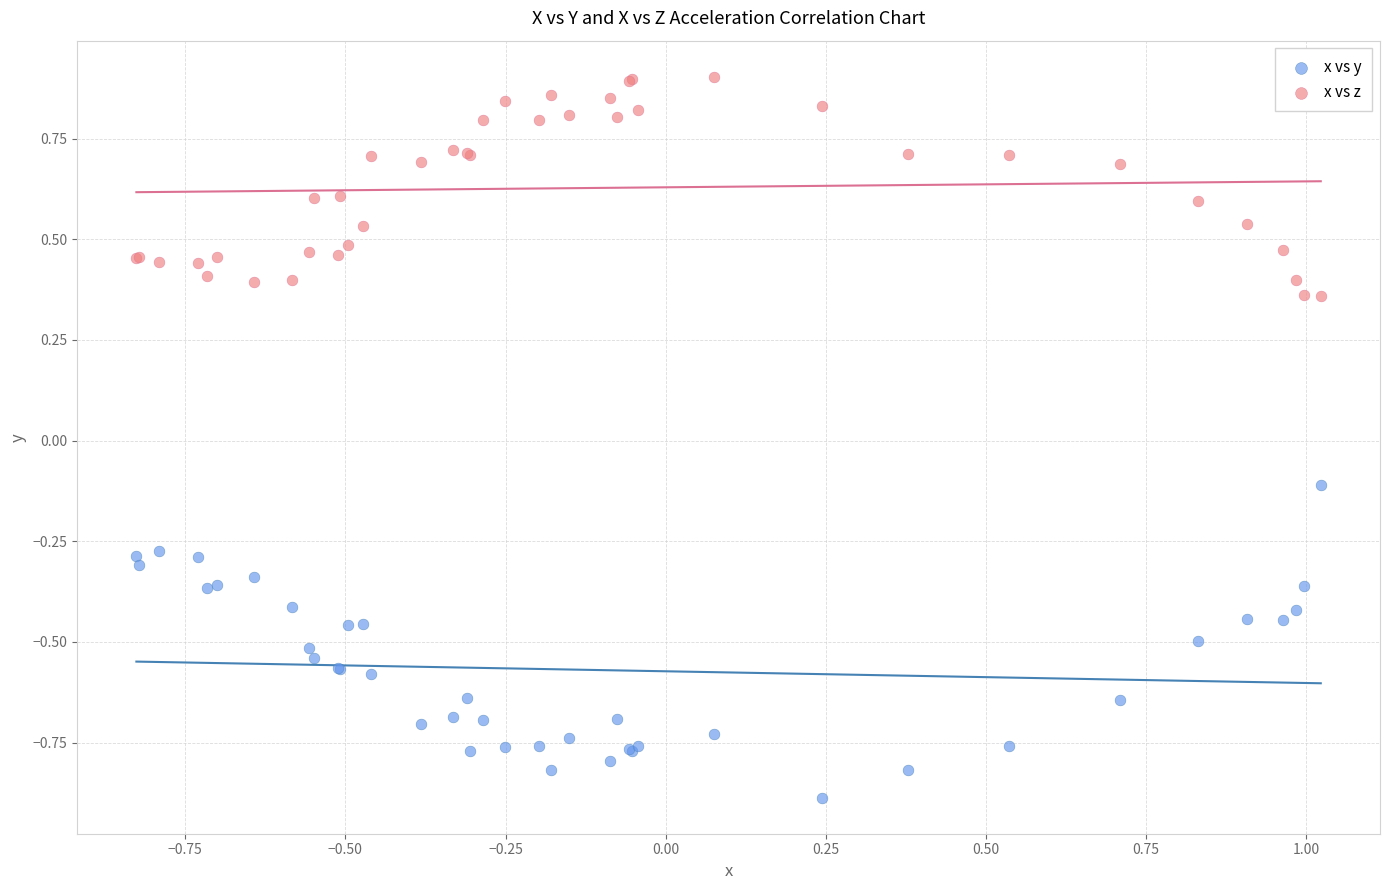

What is the X range (max minus min) for the scatter plot?

1.8